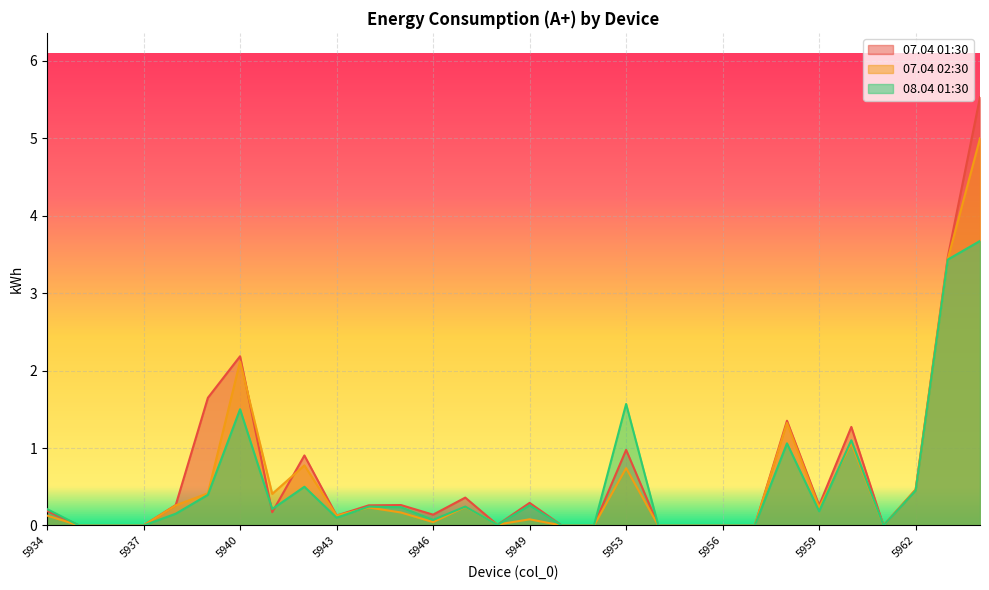

Which series has the largest range (max minus min)?

07.04 01:30